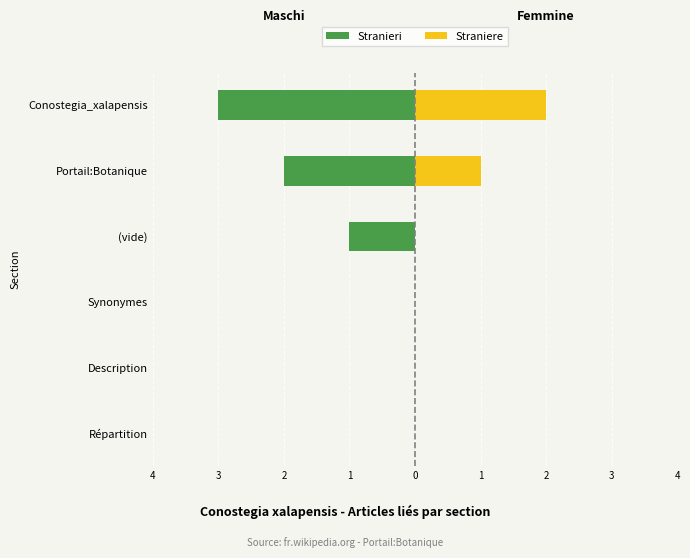

What are all the series names shown in the legend?

Stranieri, Straniere